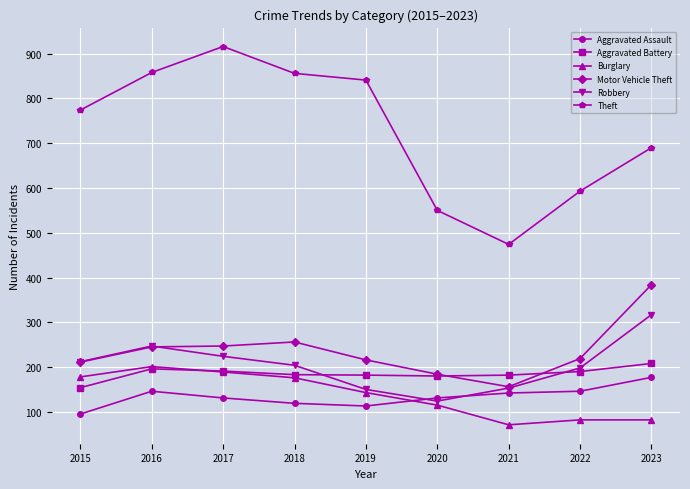

Where is the first local maximum for Robbery?

2016